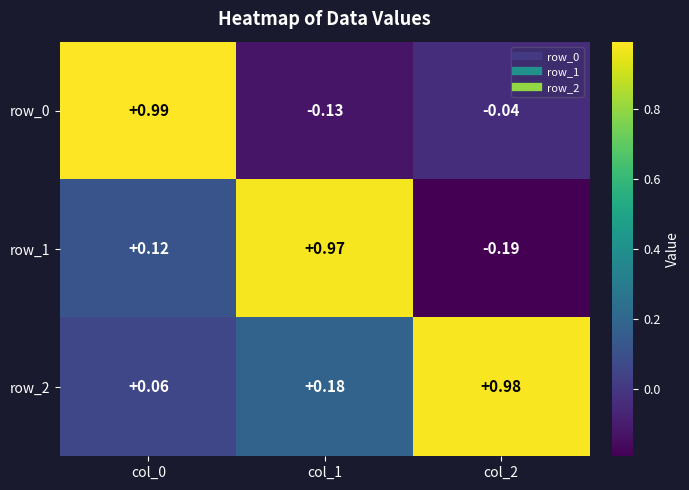

Is the value of row_1 at col_0 greater than the value of row_2 at col_1?

No